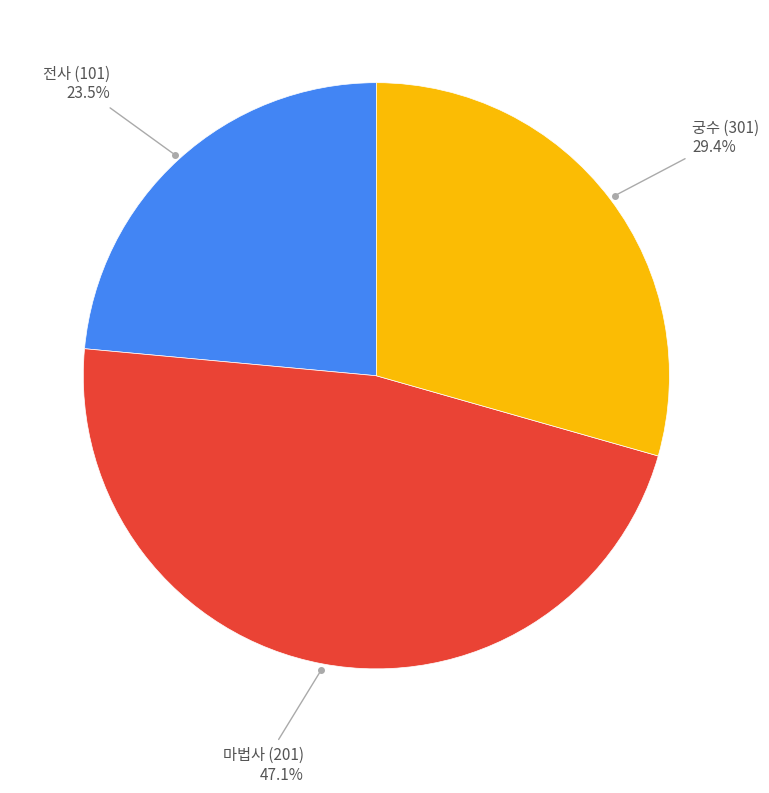

Does any single category account for the majority?

No